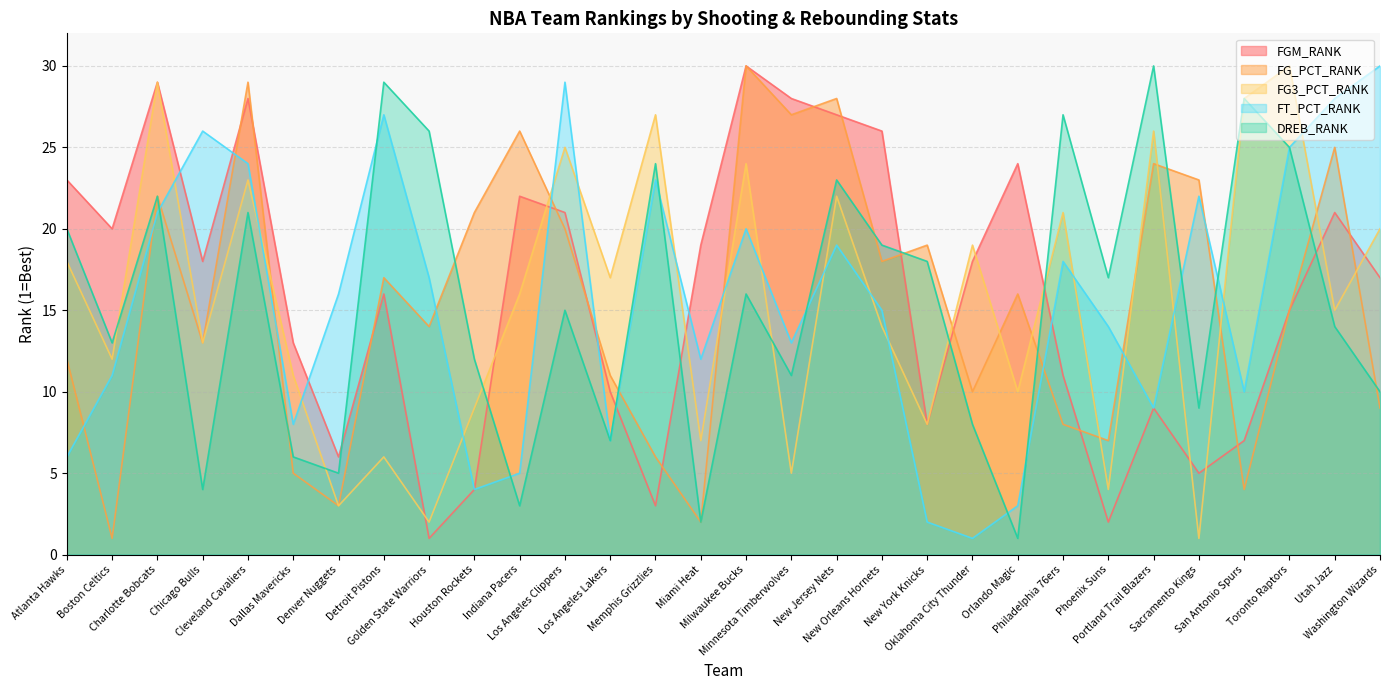

What are all the series names shown in the legend?

FGM_RANK, FG_PCT_RANK, FG3_PCT_RANK, FT_PCT_RANK, DREB_RANK